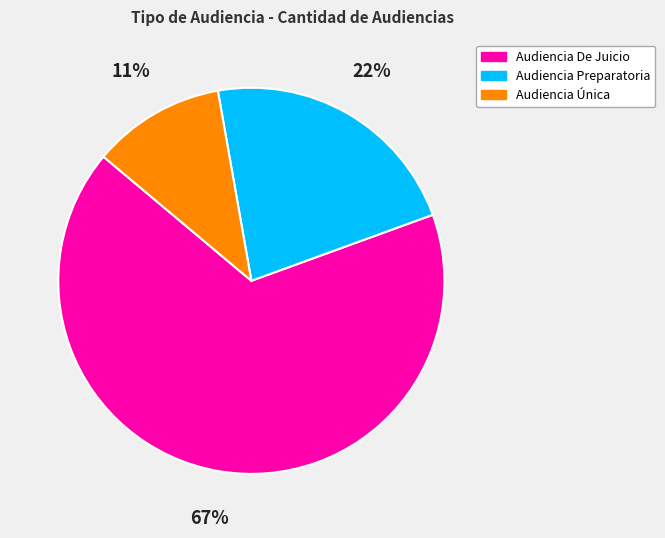

To the nearest percent, what is the difference between the Audiencia Única and Audiencia Preparatoria slice percentages?

11%